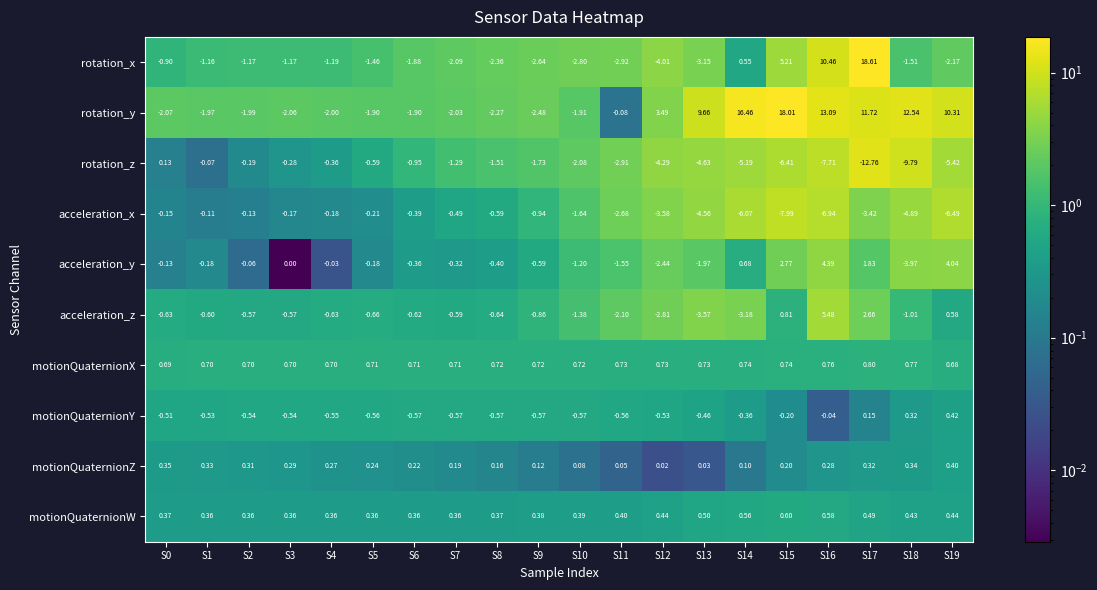

Between S0 and S4, which series saw the biggest shift?

rotation_z